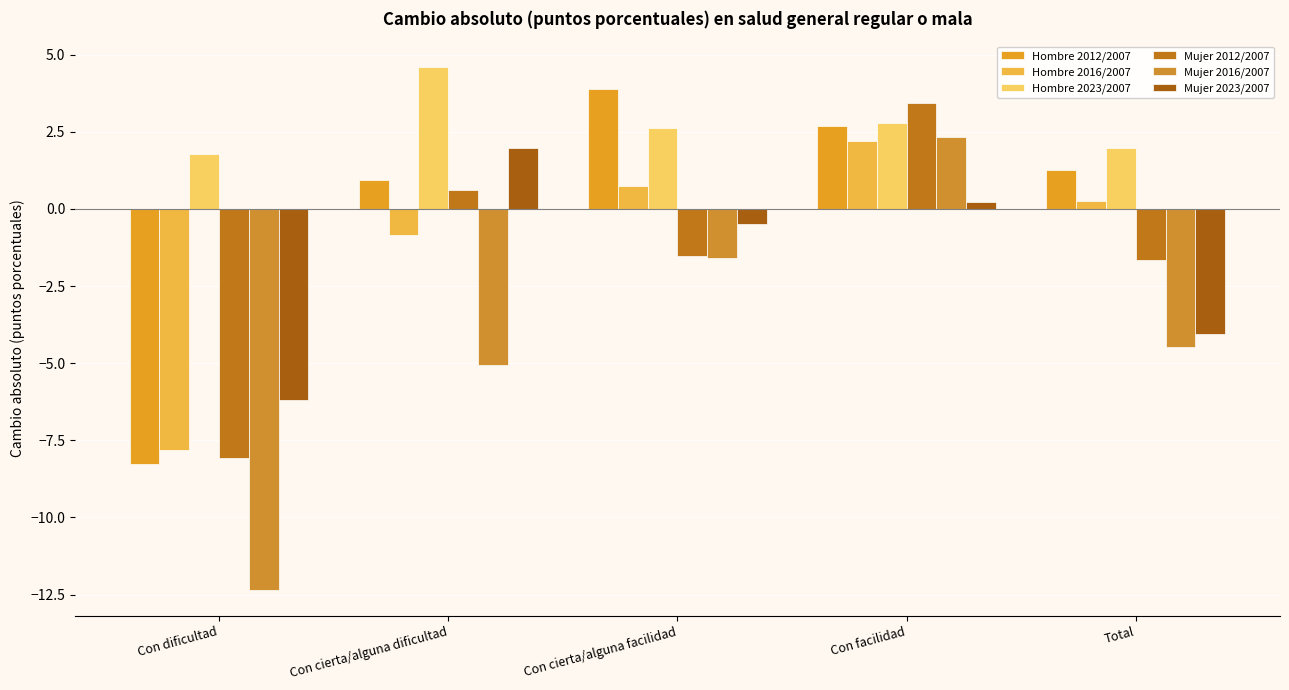

What is the maximum value for Mujer 2023/2007?

2.0